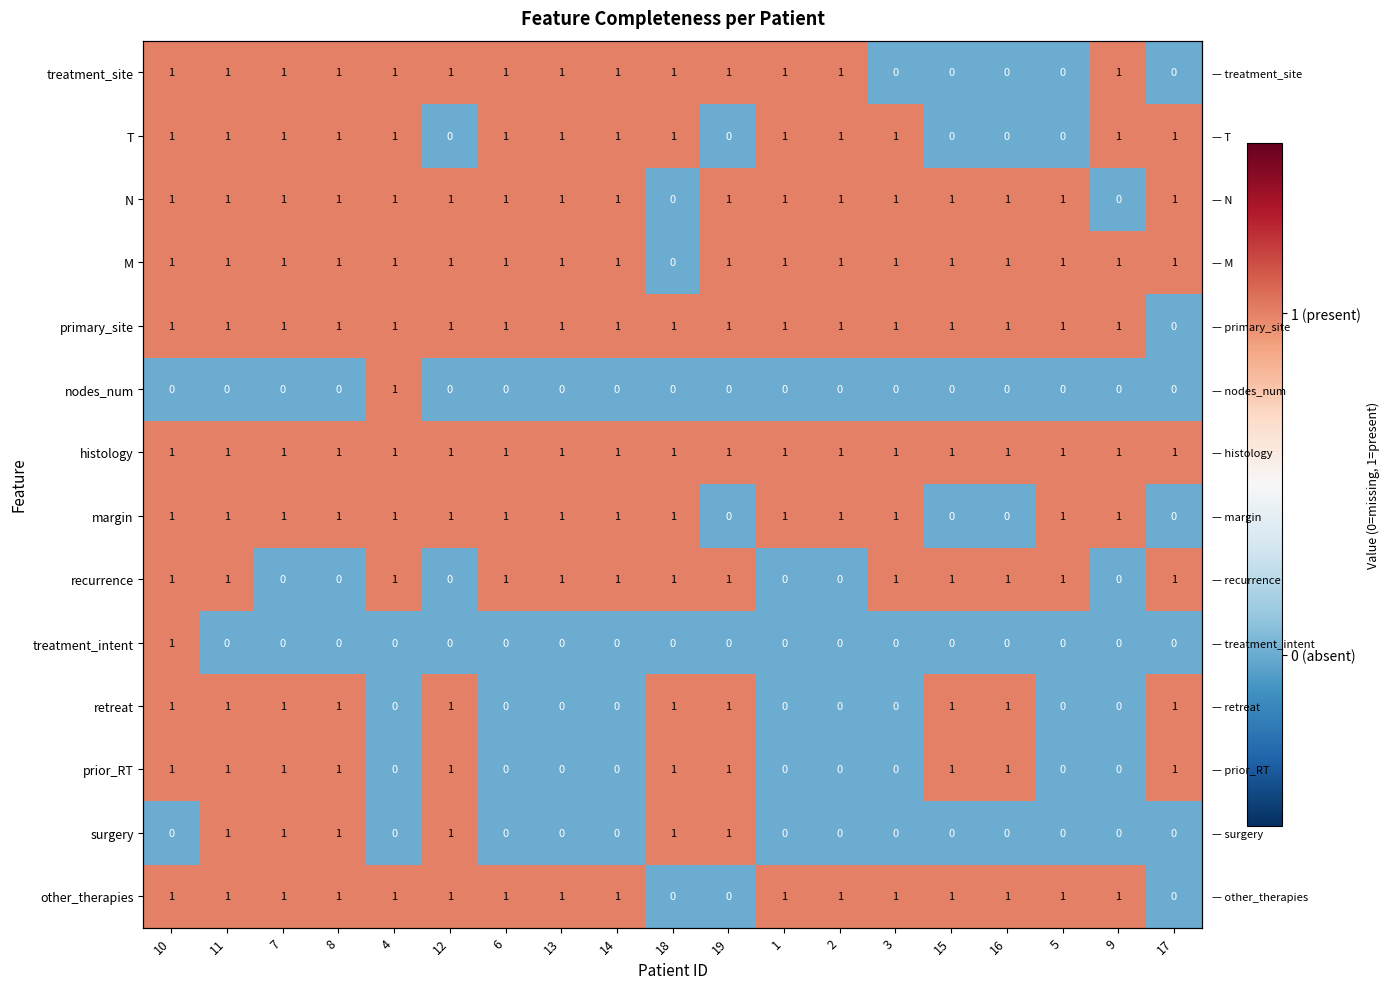

What is the maximum value shown in the chart?

1